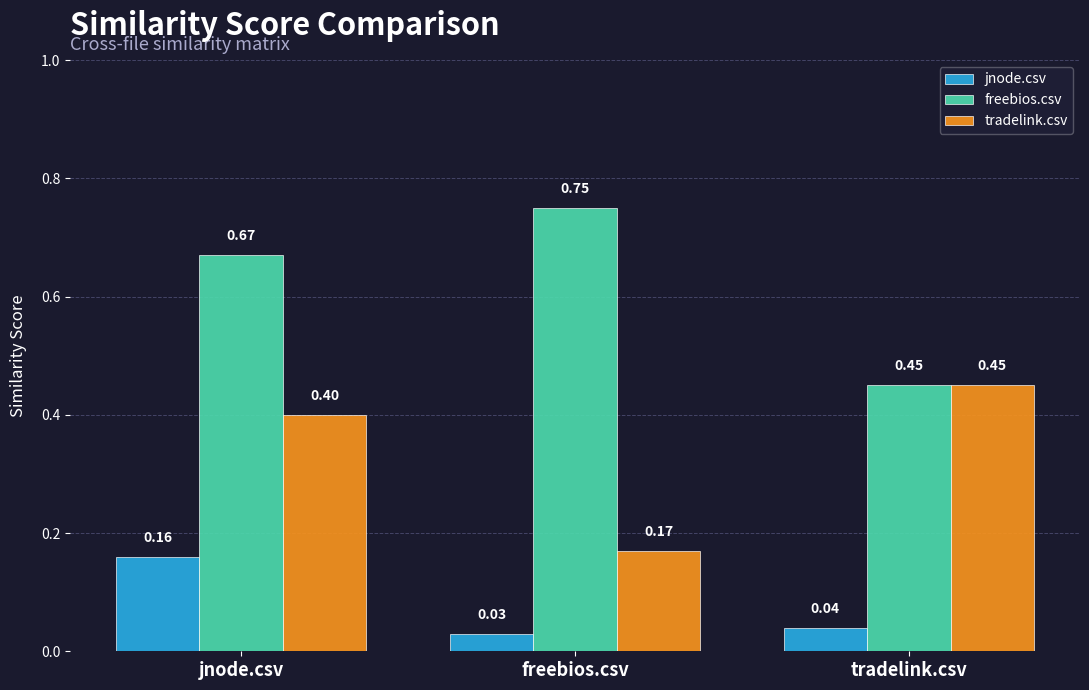

At which label does tradelink.csv reach its peak?

tradelink.csv